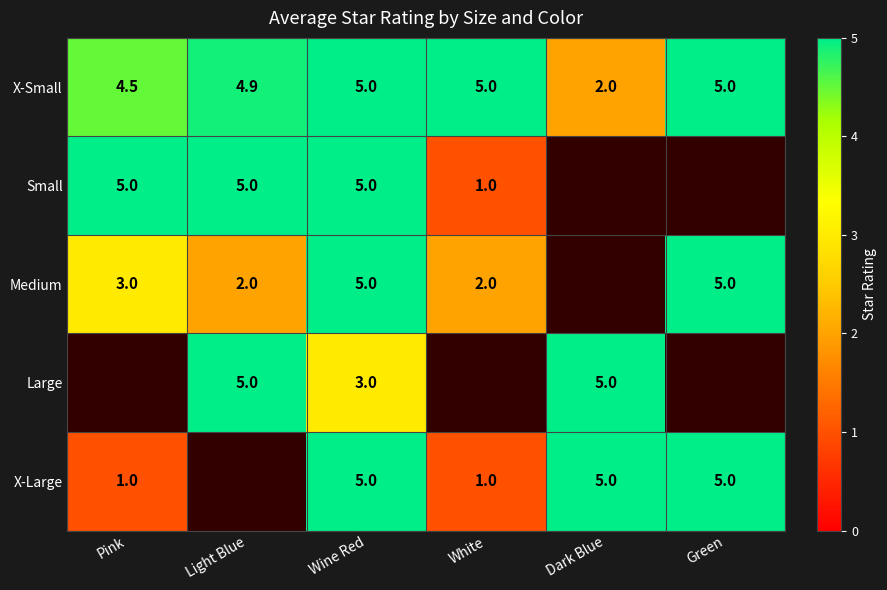

The Large series shows 4.4 at Wine Red. True or false?

False